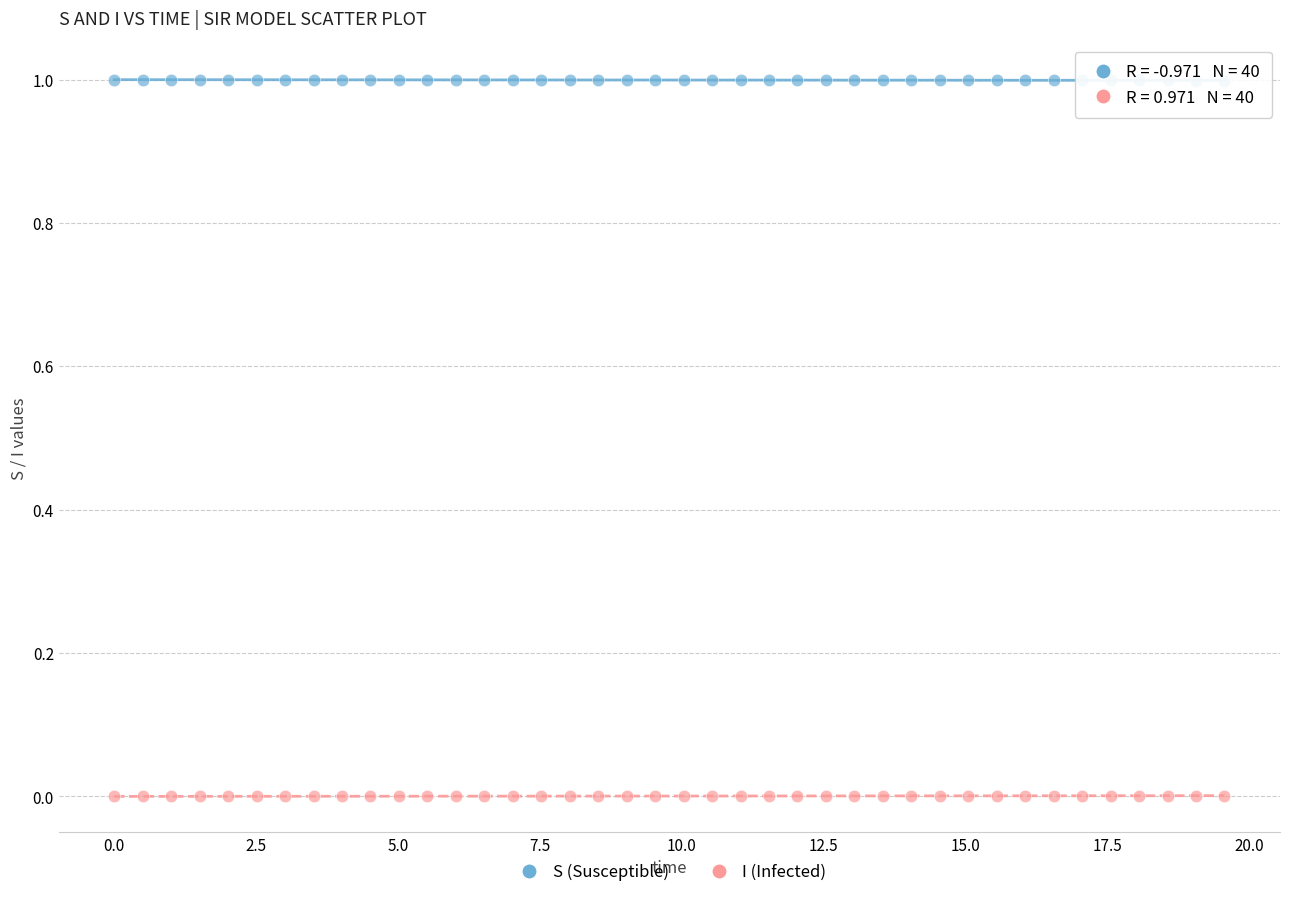

Which series contains the highest Y value?

S (Susceptible)